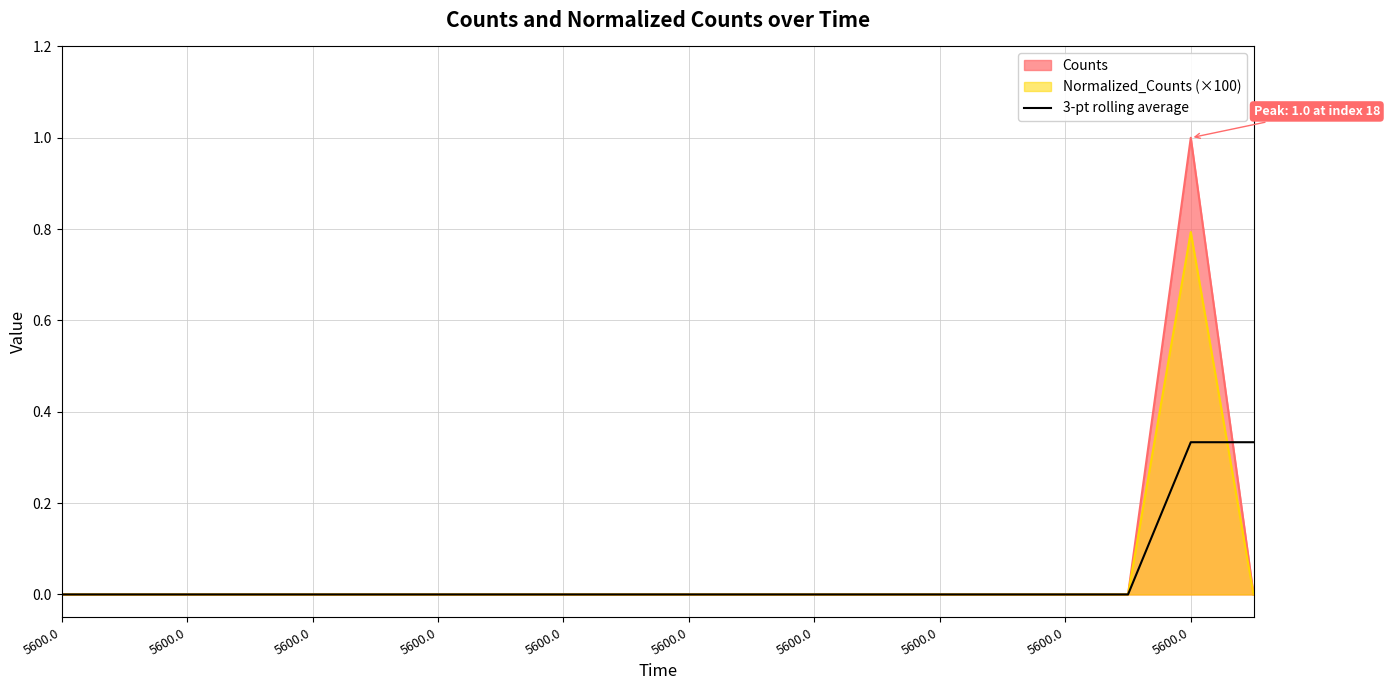

What is the label of the 5th point from the left?

5600.0